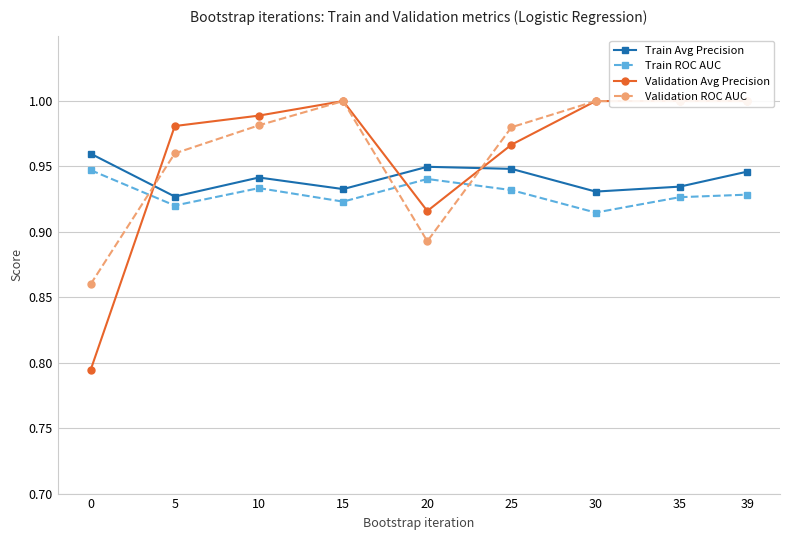

Which series has the largest total across all categories?

Validation ROC AUC